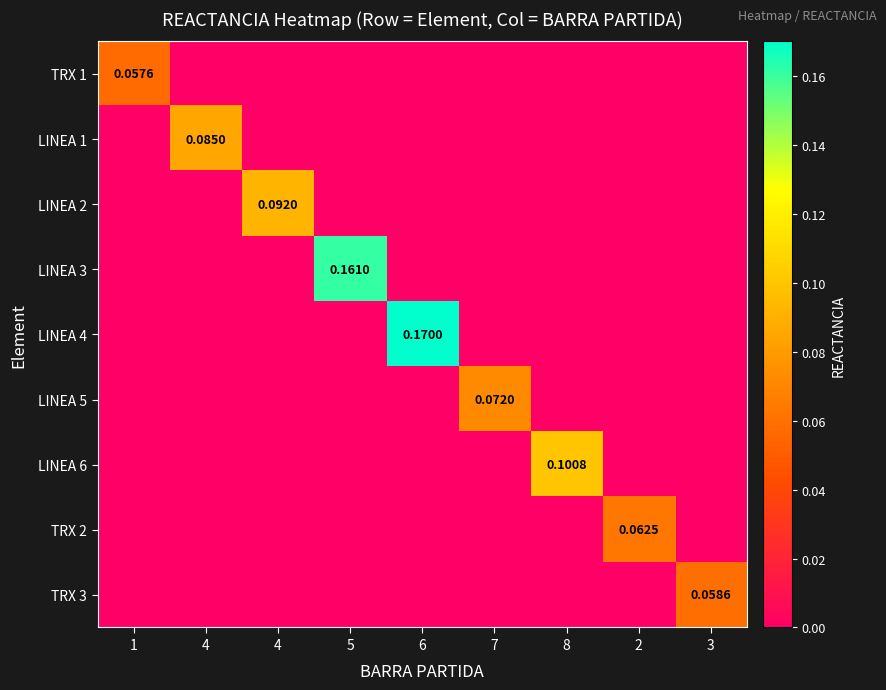

What is the maximum value for TRX 2?

0.1